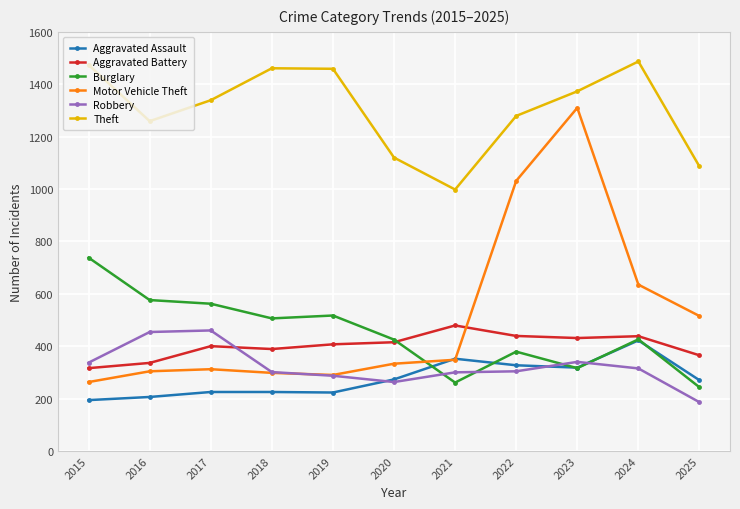

What is the difference between the highest and lowest values at 2018?

1236